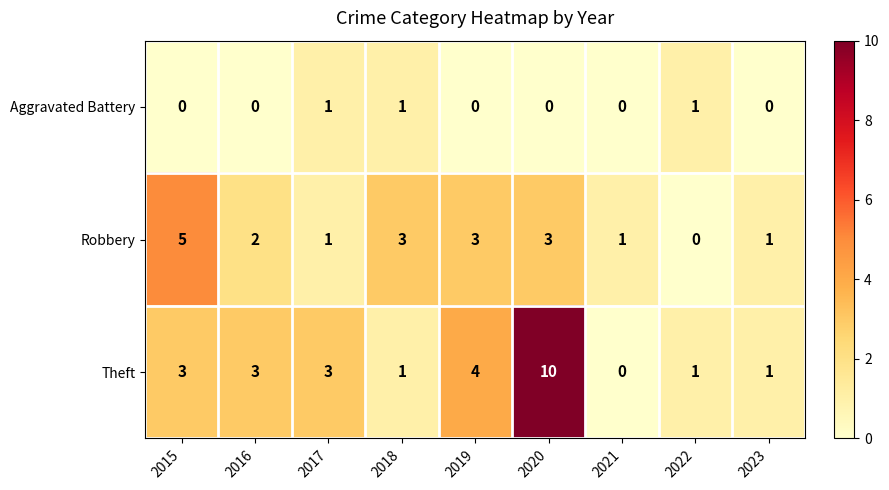

Reading left to right, transcribe all the data shown in this chart.

Aggravated Battery: 2015=0	2016=0	2017=1	2018=1	2019=0	2020=0	2021=0	2022=1	2023=0
Robbery: 2015=5	2016=2	2017=1	2018=3	2019=3	2020=3	2021=1	2022=0	2023=1
Theft: 2015=3	2016=3	2017=3	2018=1	2019=4	2020=10	2021=0	2022=1	2023=1